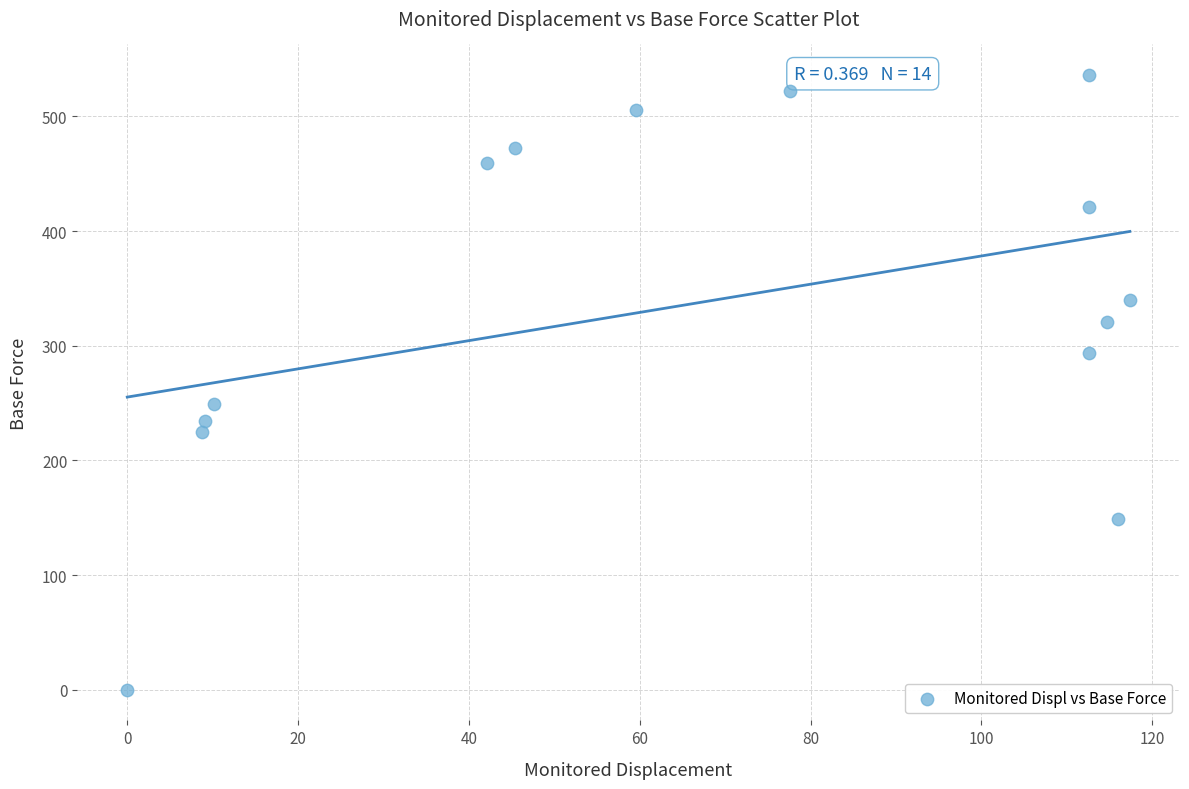

What is the range of Y values (max minus min)?

536.0